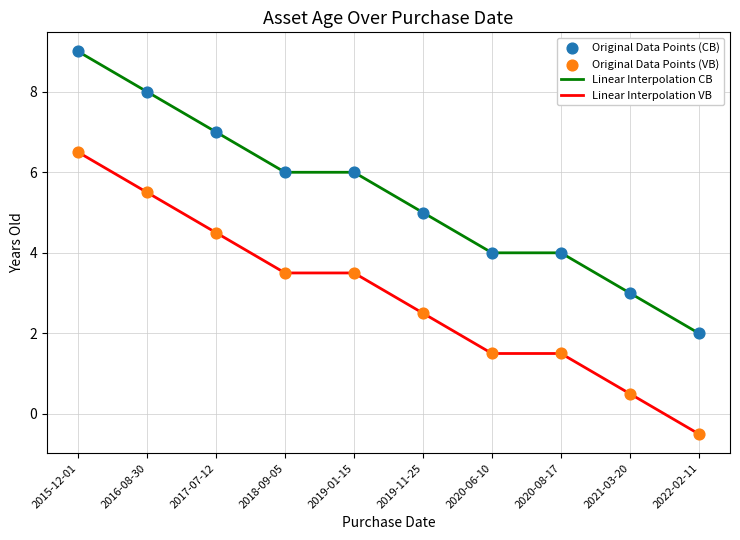

Is the value of Linear Interpolation CB at 2019-01-15 greater than the value of Linear Interpolation VB at 2020-06-10?

Yes